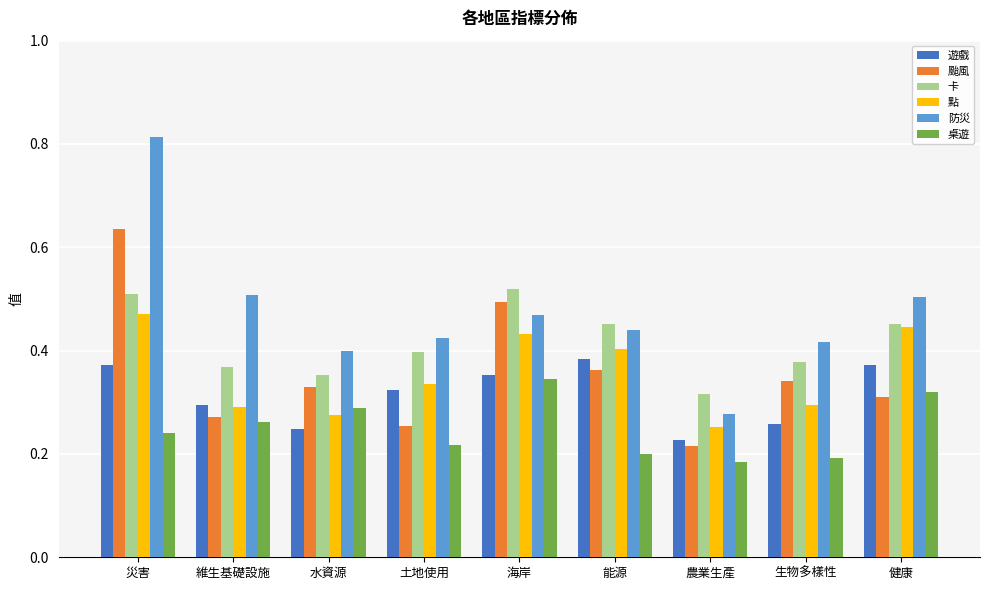

What is the sum of the 點 values at 災害 and 農業生產?

0.7